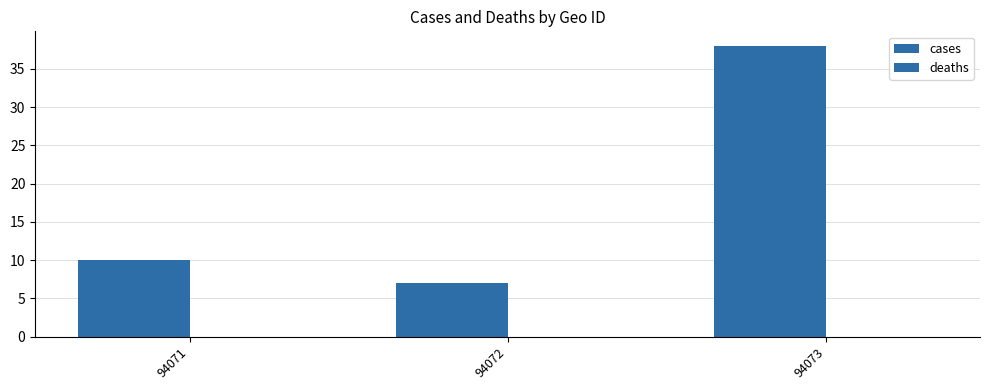

How many distinct data groups are displayed?

1